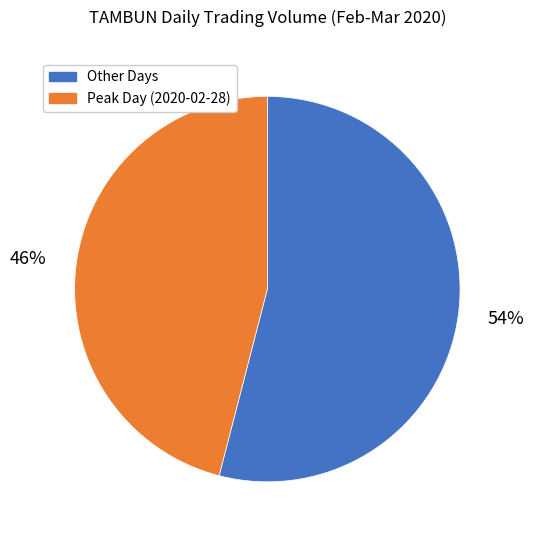

Does any single category account for the majority?

Yes